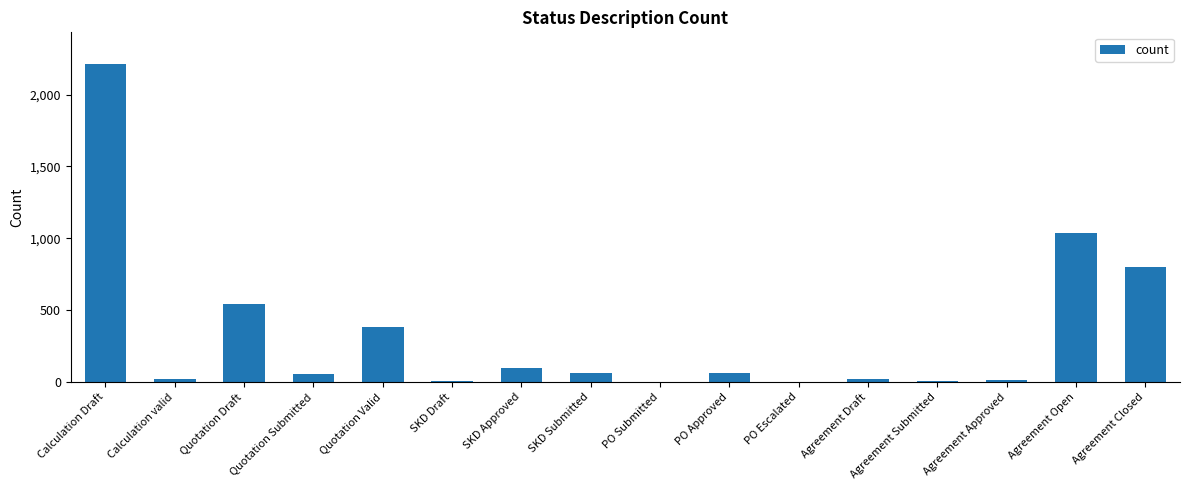

Approximately how many times larger is the value at Quotation Draft compared to PO Submitted?

272.5